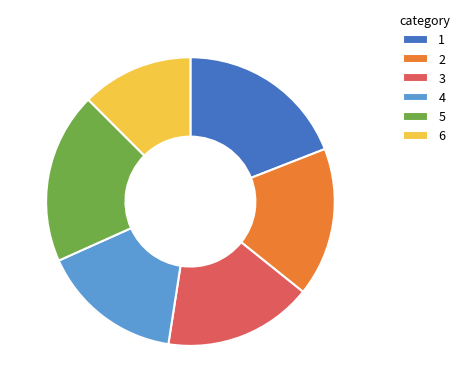

How many segments does this pie chart have?

6